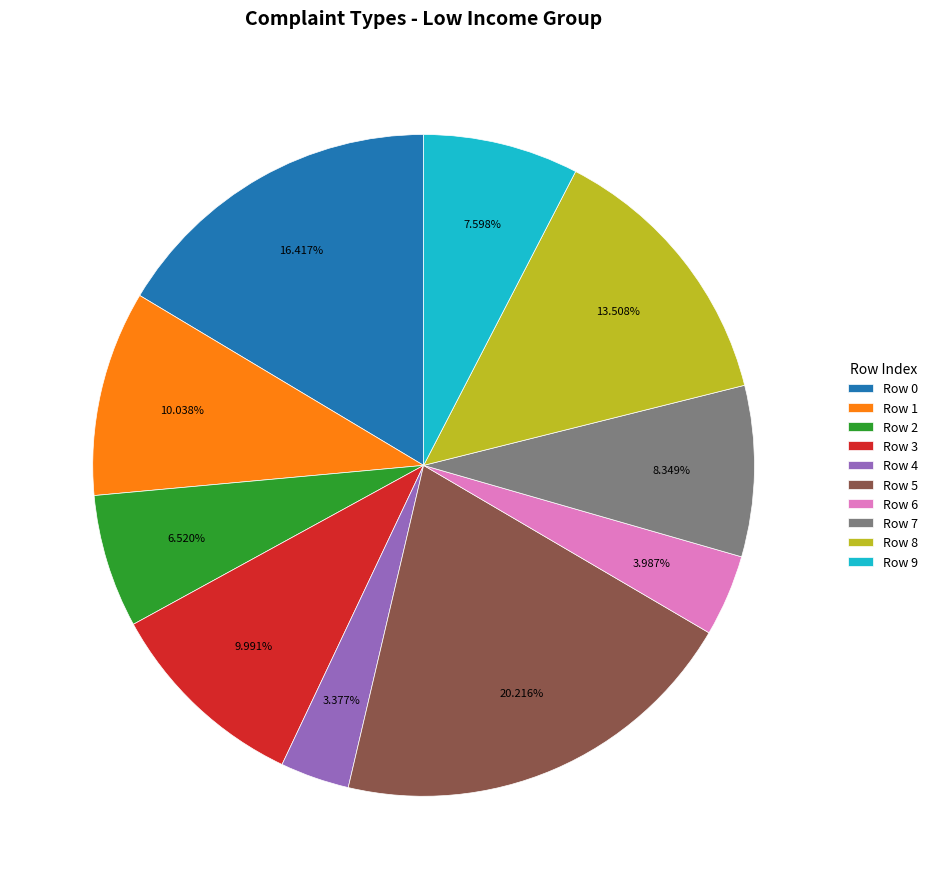

Is the sum of Row 7 and Row 1 greater than half?

No